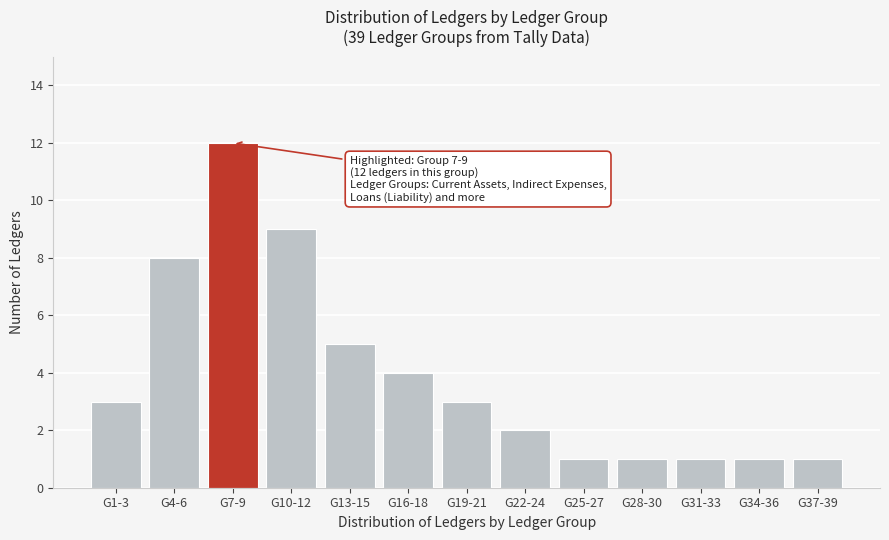

Reading left to right, extract all data points from this chart.

G1-3=3	G4-6=8	G7-9=12	G10-12=9	G13-15=5	G16-18=4	G19-21=3	G22-24=2	G25-27=1	G28-30=1	G31-33=1	G34-36=1	G37-39=1